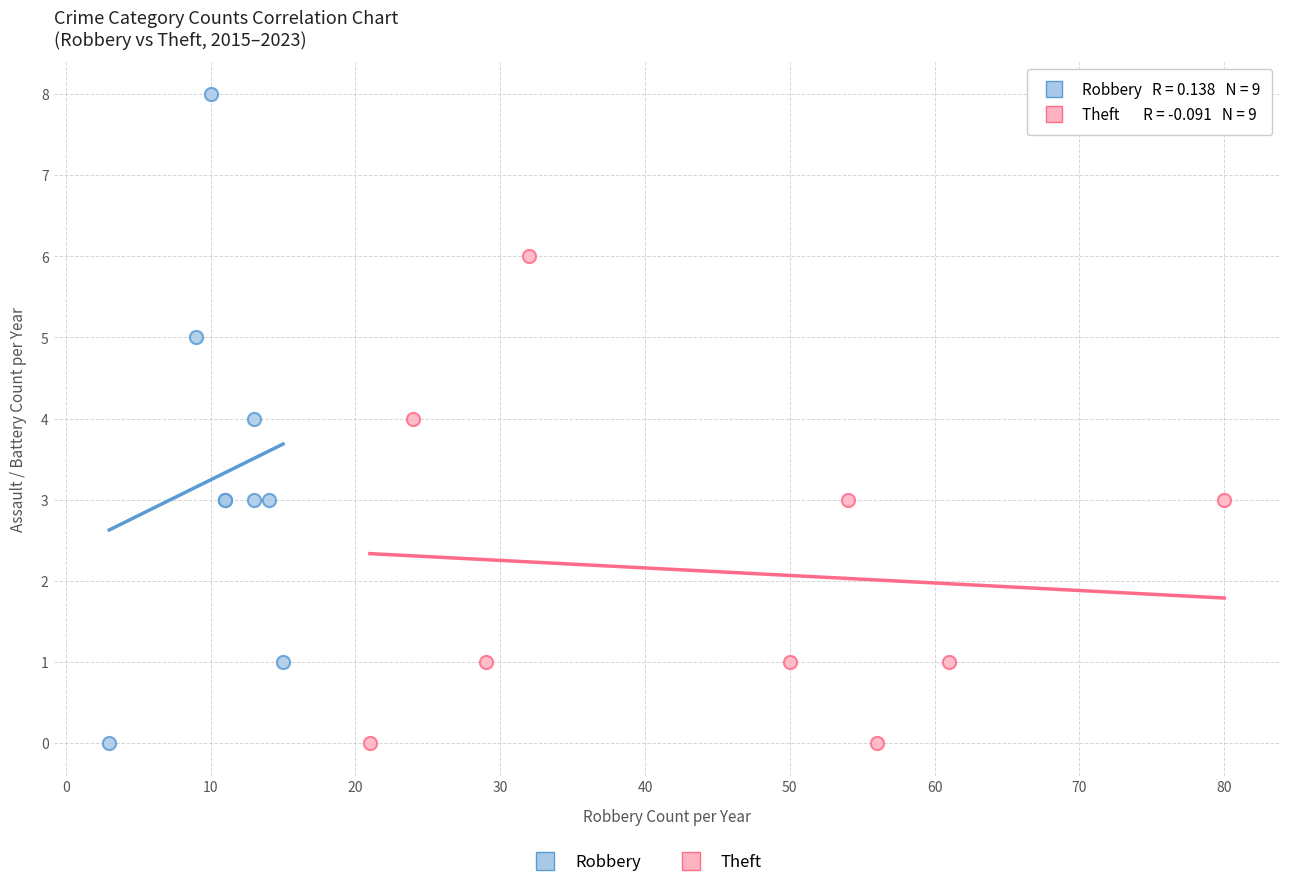

Which series has the largest Y range (max minus min)?

Robbery